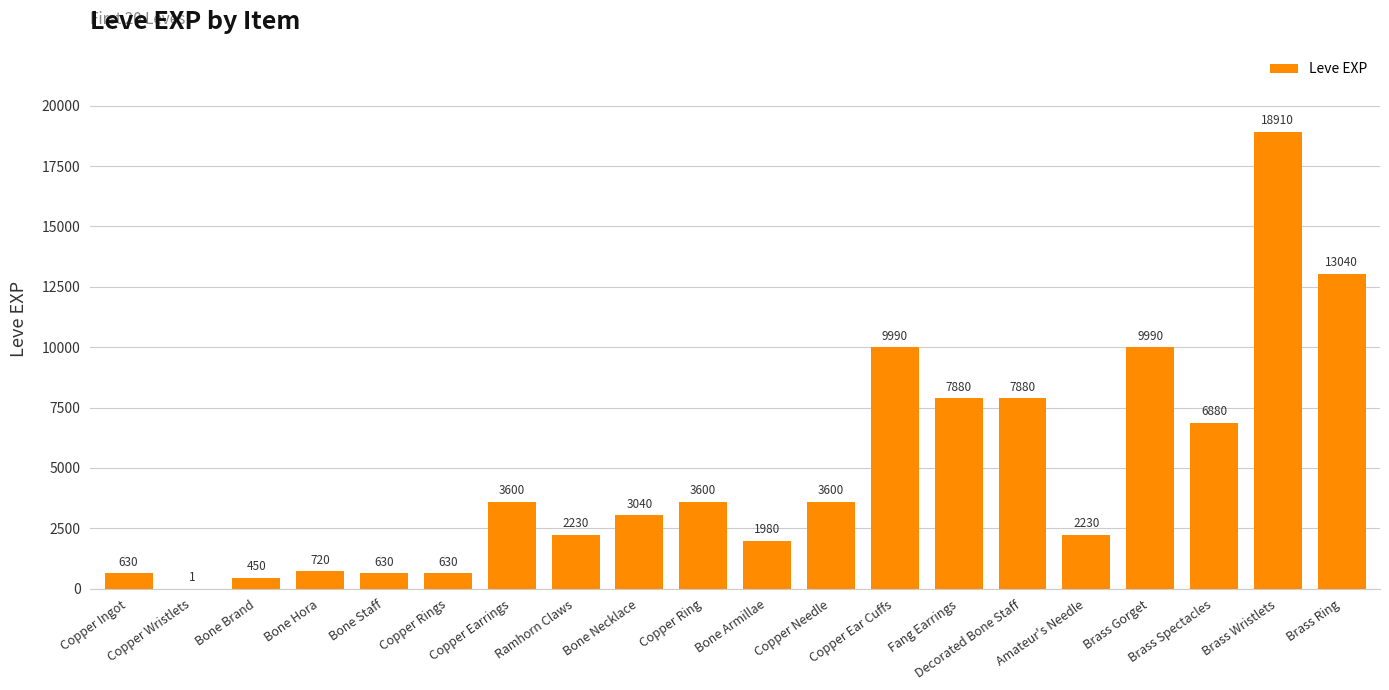

What is the sum of all values?

97911